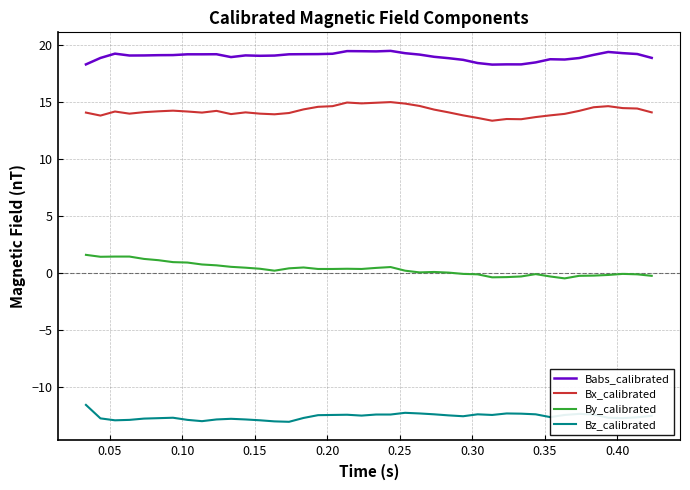

What is the maximum value shown in the chart?

19.4